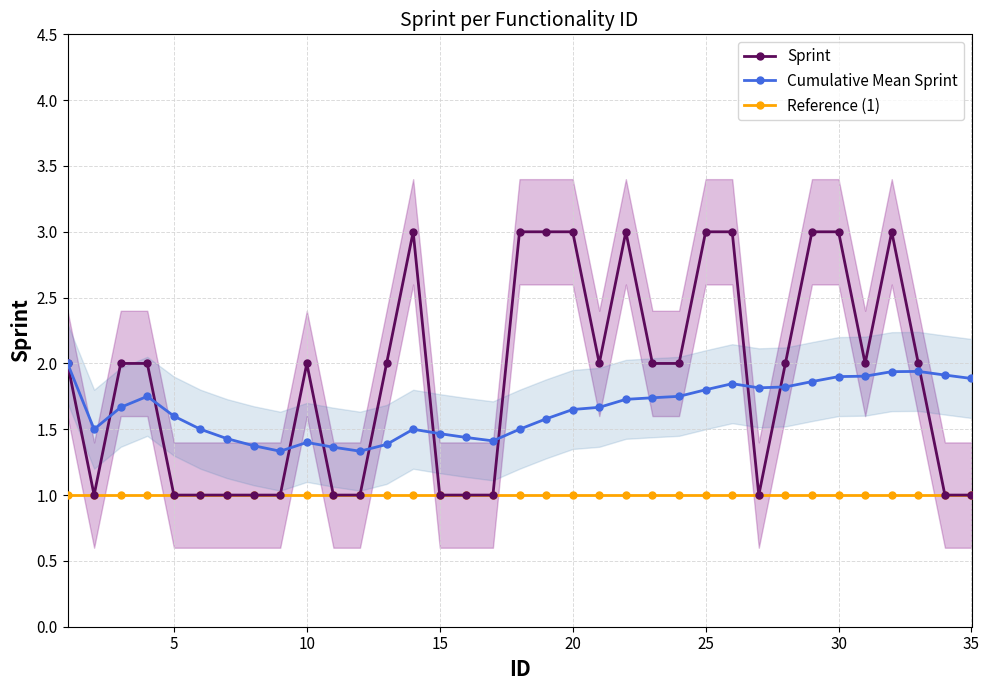

Rank the series by their average value, from highest to lowest.

Sprint, Cumulative Mean Sprint, Reference (1)